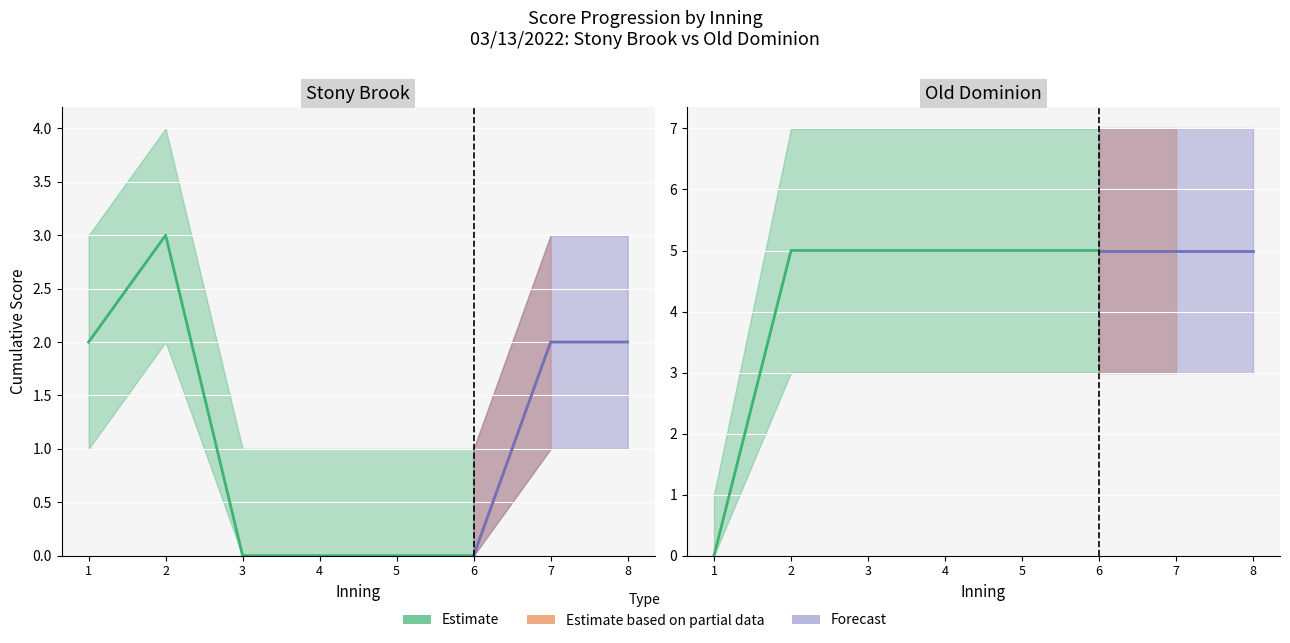

What is the sum of all Stony Brook values?

9